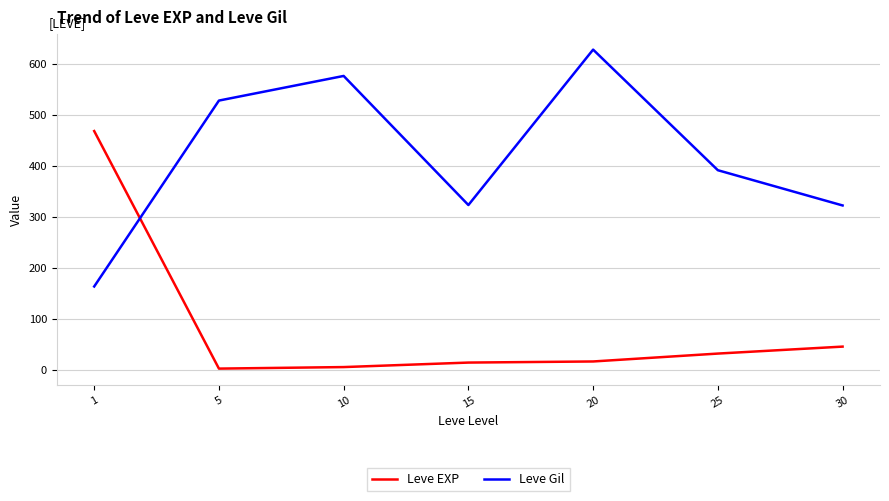

Does the chart have visible grid lines?

Yes